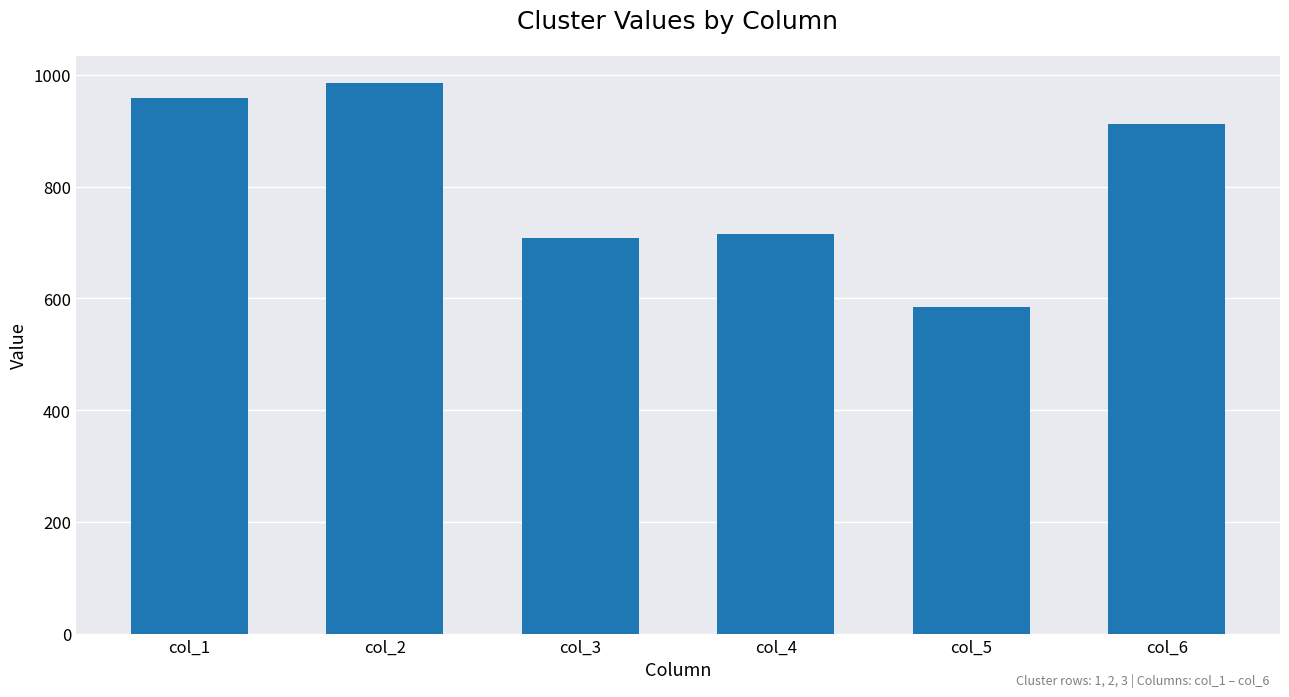

Is it true that the value at col_3 is 708?

True